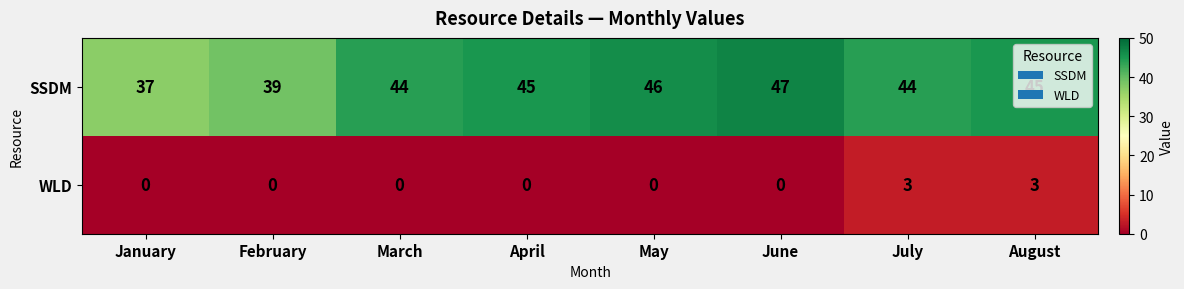

The value of WLD at February is 0. True or false?

True